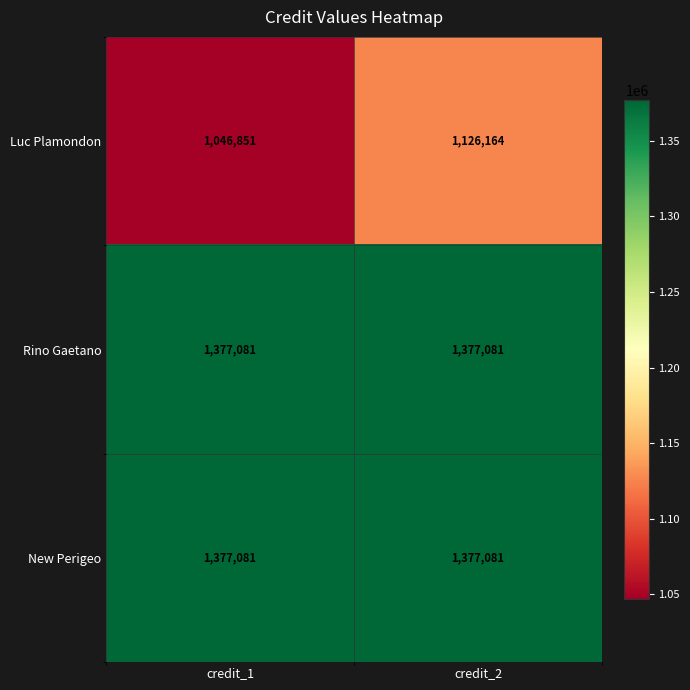

At which label is Luc Plamondon closest to 1086507?

credit_1